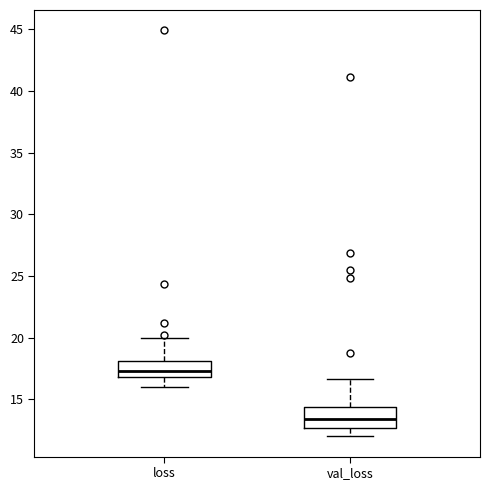

Reading left to right, transcribe this box plot: for each box, give where its median line is, the range the box spans, and where its two whiskers end, as read against the y-axis. The values are not printed on the chart, so give them approximately, as read against the axis.

loss: median 17.5, box 17.0 to 18.0, whiskers 16.0 to 20.0
val_loss: median 13.5, box 12.5 to 14.5, whiskers 12.0 to 16.5